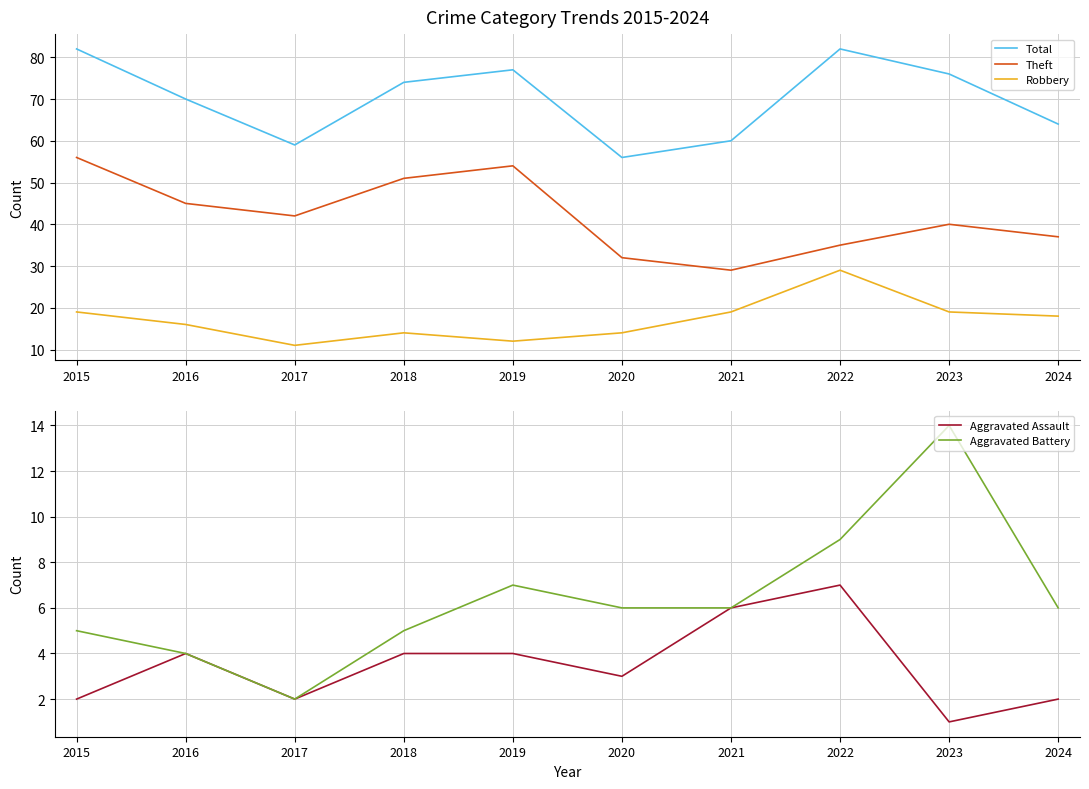

What is the total value across all series at 2022?

162